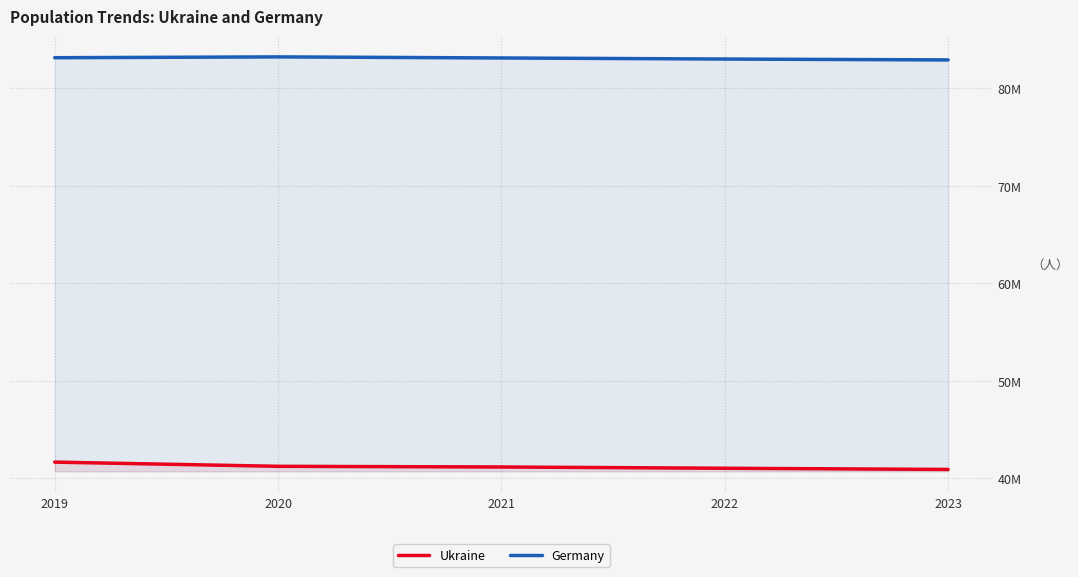

How many data points in Germany are less than 83129285?

2